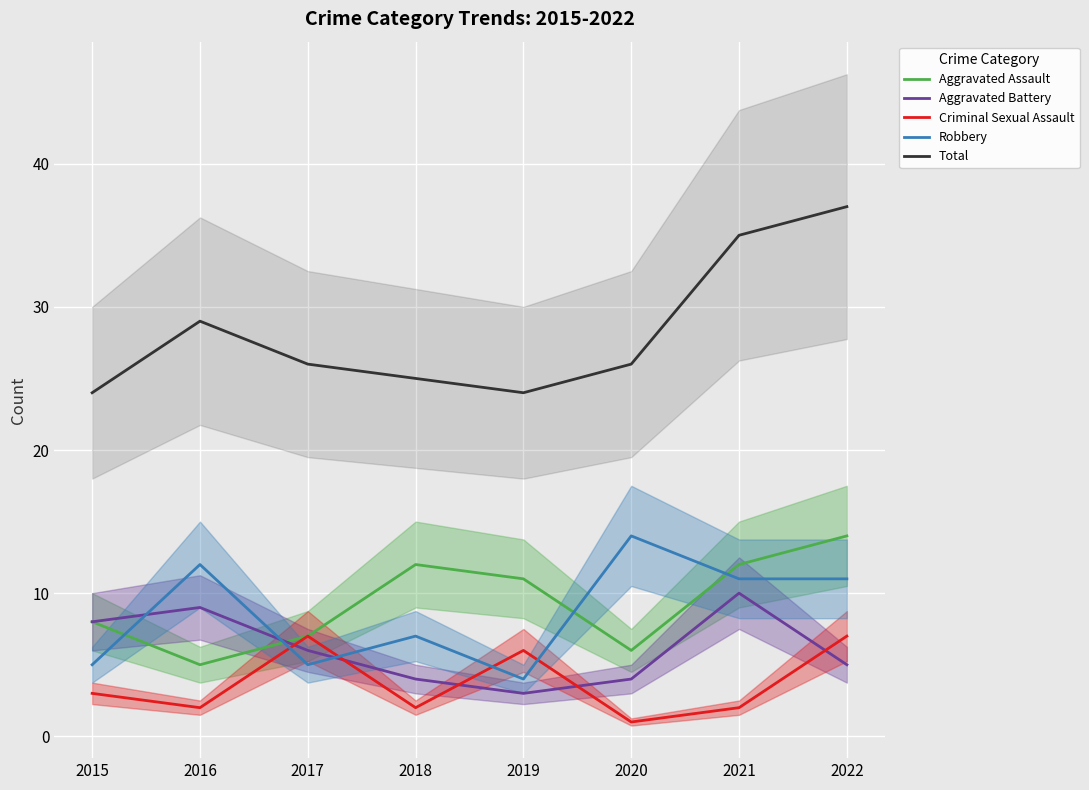

What is the minimum value shown in the chart?

1